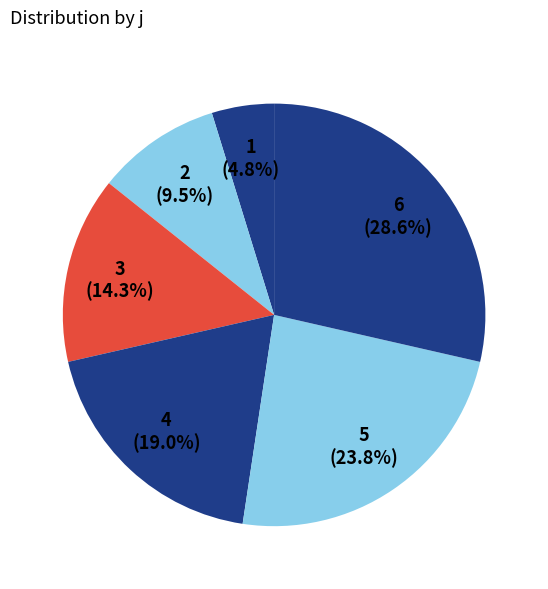

To the nearest percent, what is the difference between the 4 and 3 slice percentages?

5%